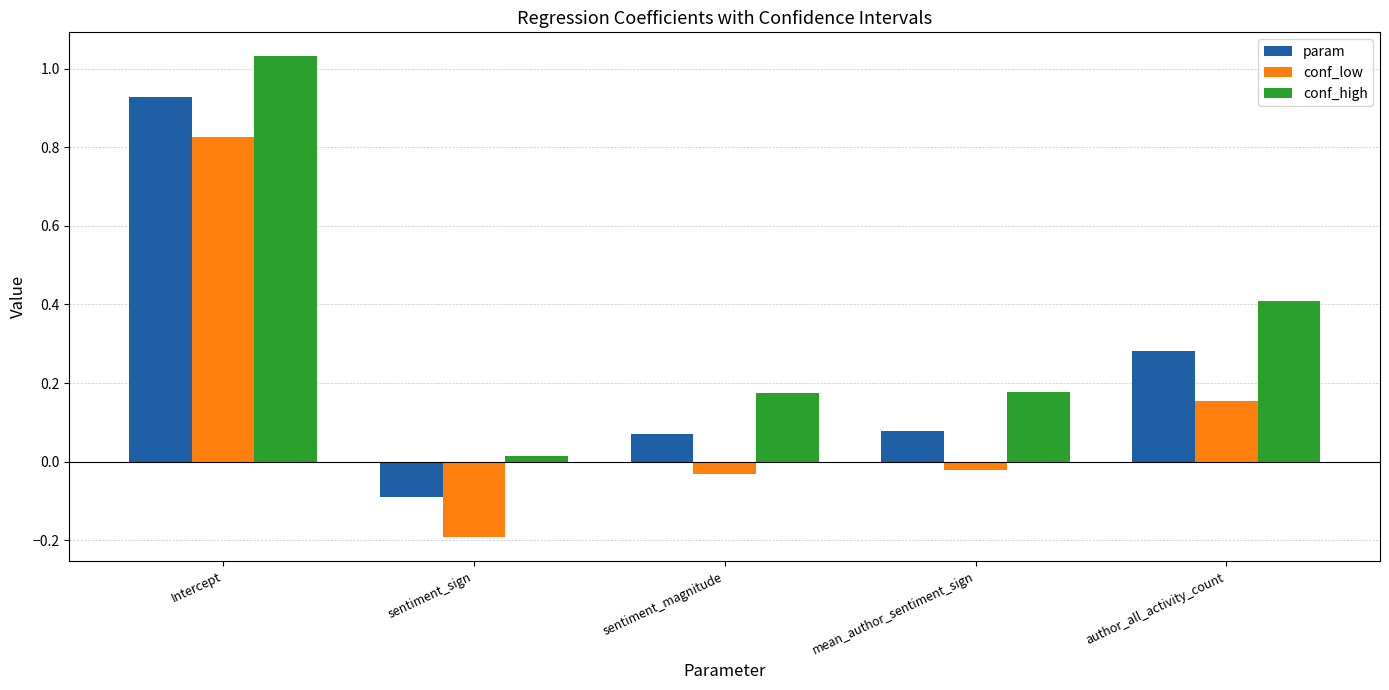

The conf_high series shows 0.4 at author_all_activity_count. True or false?

True